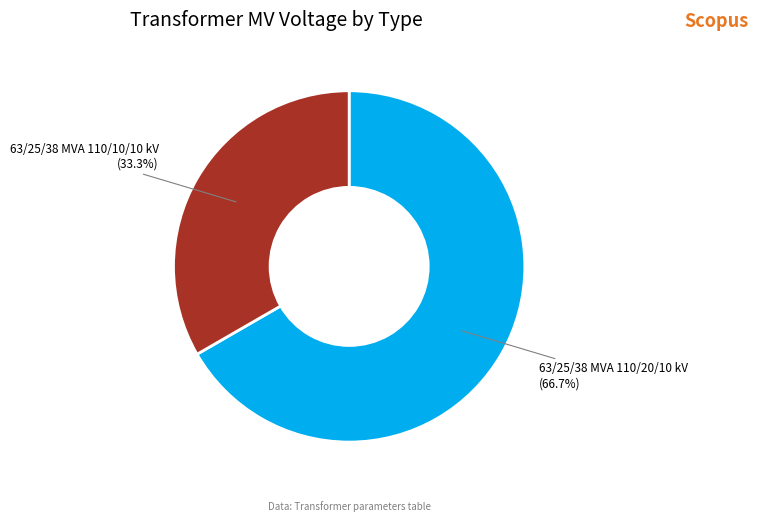

What is the largest slice in the pie chart?

63/25/38 MVA 110/20/10 kV